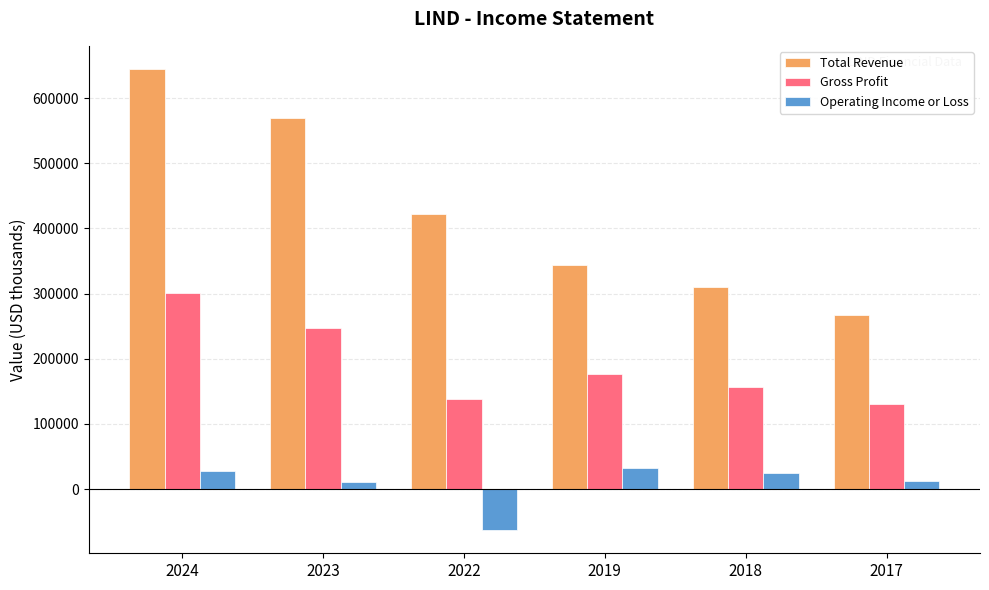

Which series has the largest range (max minus min)?

Total Revenue